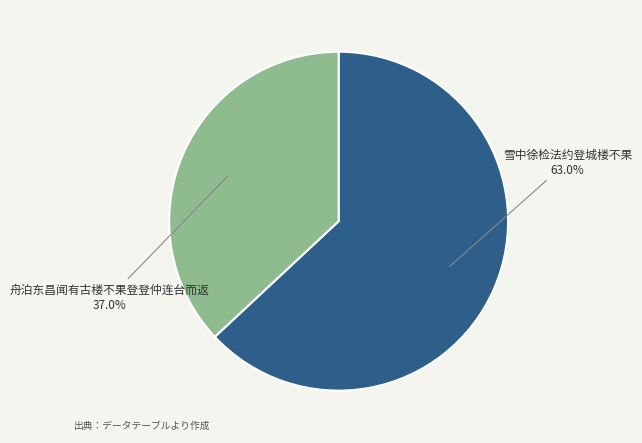

What percentage do 舟泊东昌闻有古楼不果登登仲连台而返 and 雪中徐检法约登城楼不果 together represent?

100.0%